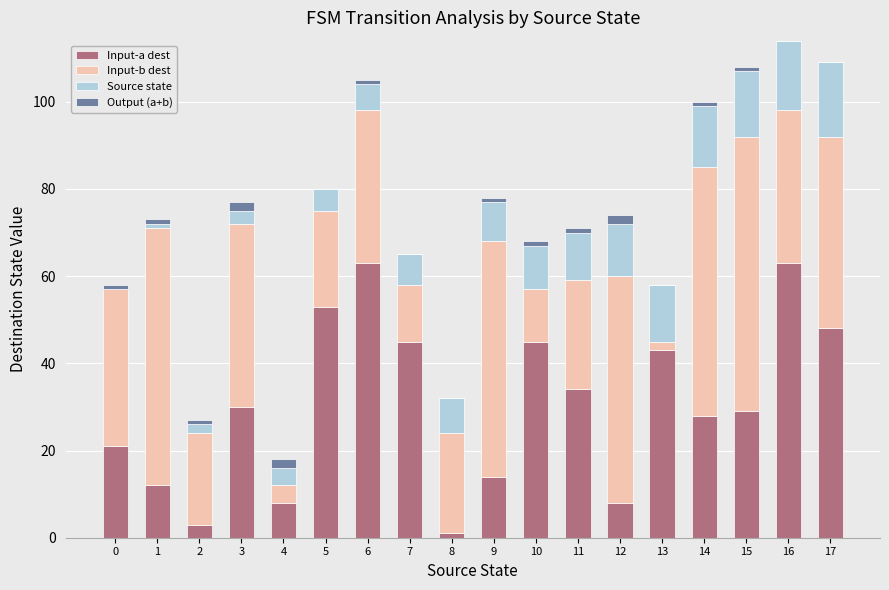

What is the highest value of the Input-a dest series?

63